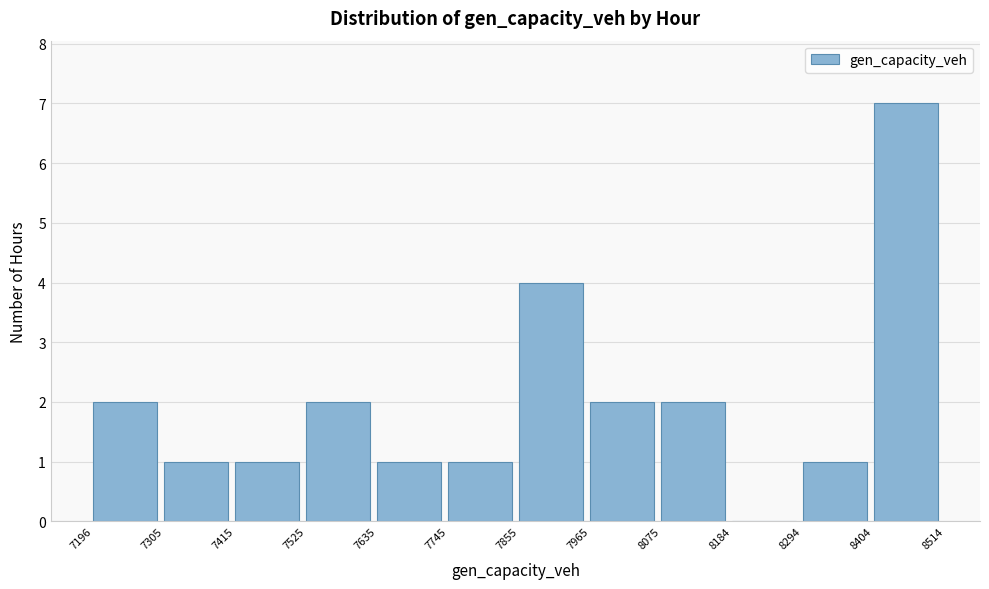

Reading left to right, transcribe this chart: for each bar, give the range it covers on the x-axis and its height. The values are not printed on the chart, so give them approximately, as read against the axis.

7196 to 7305: 2
7305 to 7415: 1
7415 to 7525: 1
7525 to 7635: 2
7635 to 7745: 1
7745 to 7855: 1
7855 to 7965: 4
7965 to 8075: 2
8075 to 8184: 2
8184 to 8294: 0
8294 to 8404: 1
8404 to 8514: 7